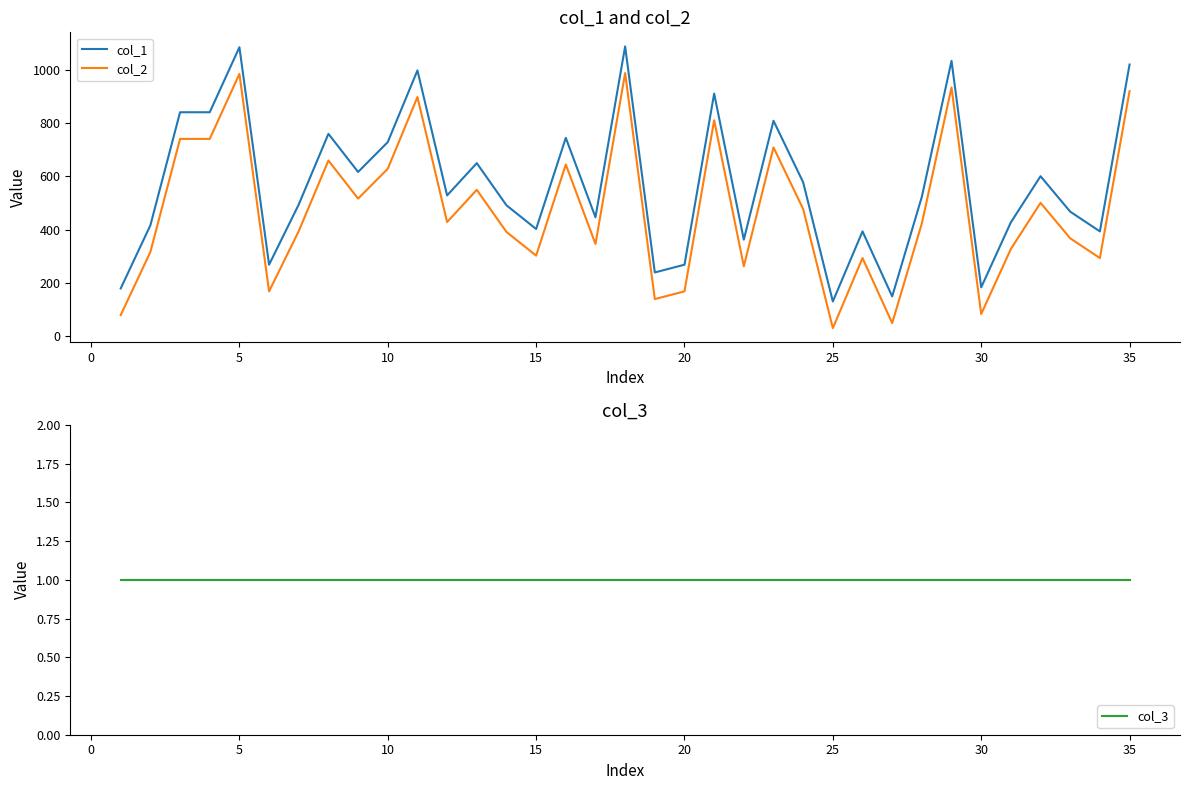

What is the highest value of the col_1 series?

1088